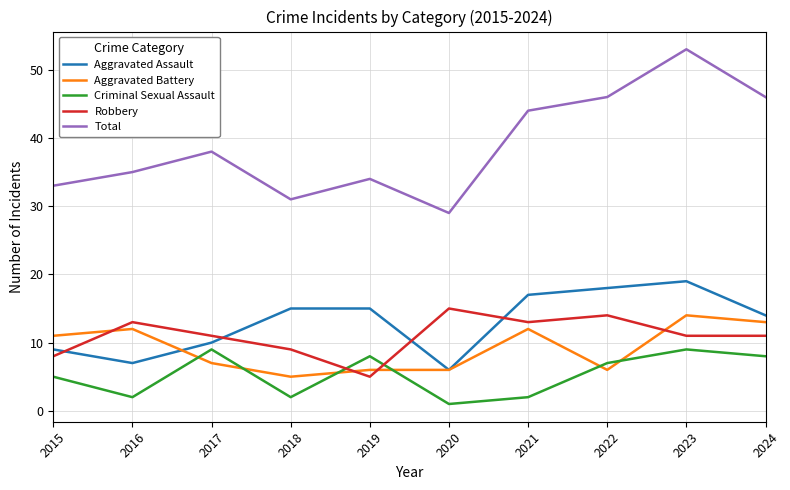

Reading left to right, extract all data points from this chart.

Aggravated Assault: 9	7	10	15	15	6	17	18	19	14
Aggravated Battery: 11	12	7	5	6	6	12	6	14	13
Criminal Sexual Assault: 5	2	9	2	8	1	2	7	9	8
Robbery: 8	13	11	9	5	15	13	14	11	11
Total: 33	35	38	31	34	29	44	46	53	46